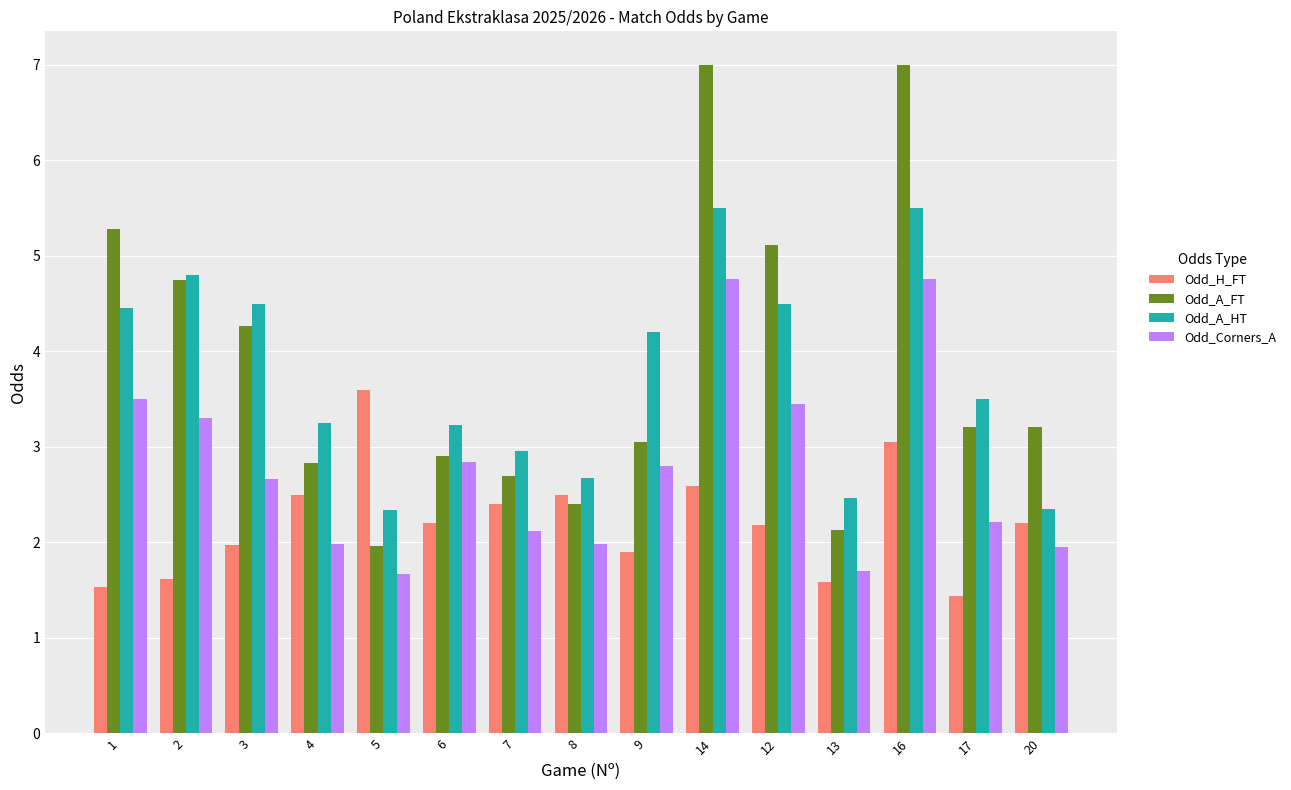

What is the sum of all Odd_H_FT values?

33.3